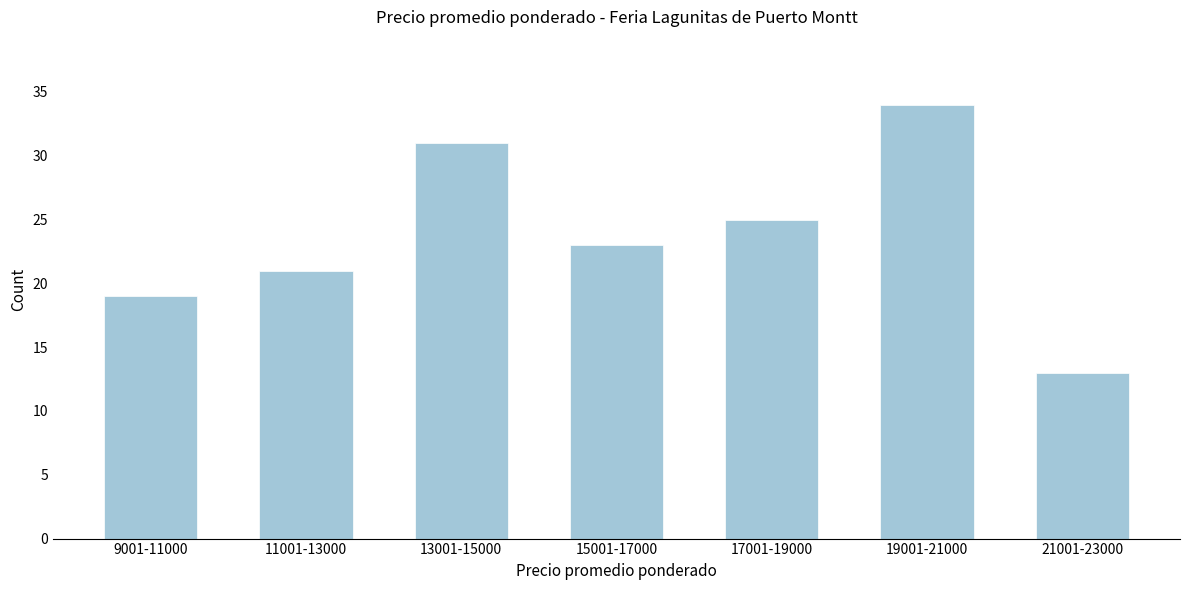

Reading left to right, list all the values displayed in this chart.

9001-11000=19	11001-13000=21	13001-15000=31	15001-17000=23	17001-19000=25	19001-21000=34	21001-23000=13